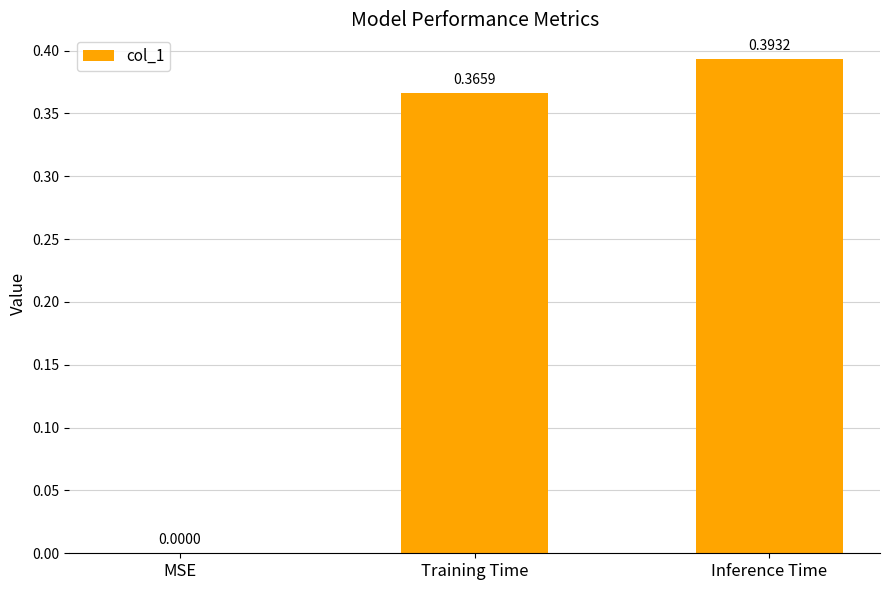

How many positive values are there?

2